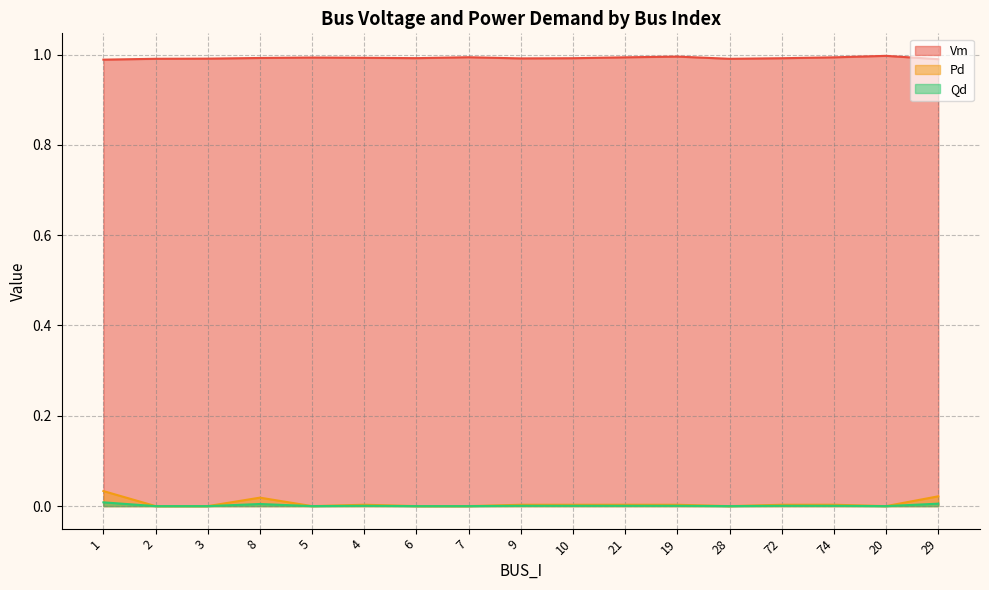

What is the label of the 3rd point from the left?

3